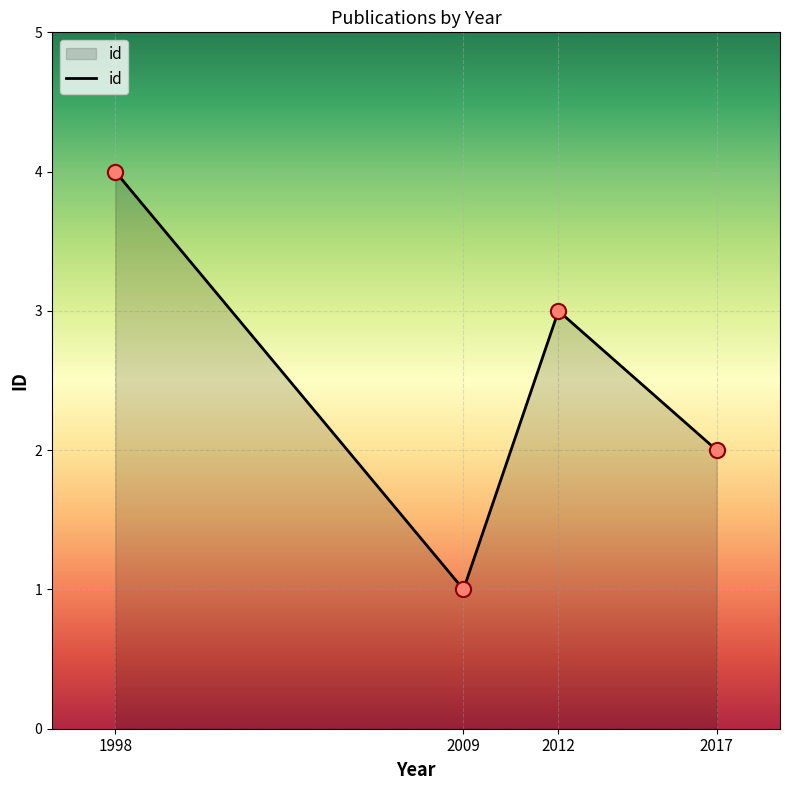

Approximately how many times larger is the value at 1998 compared to 2009?

4.0